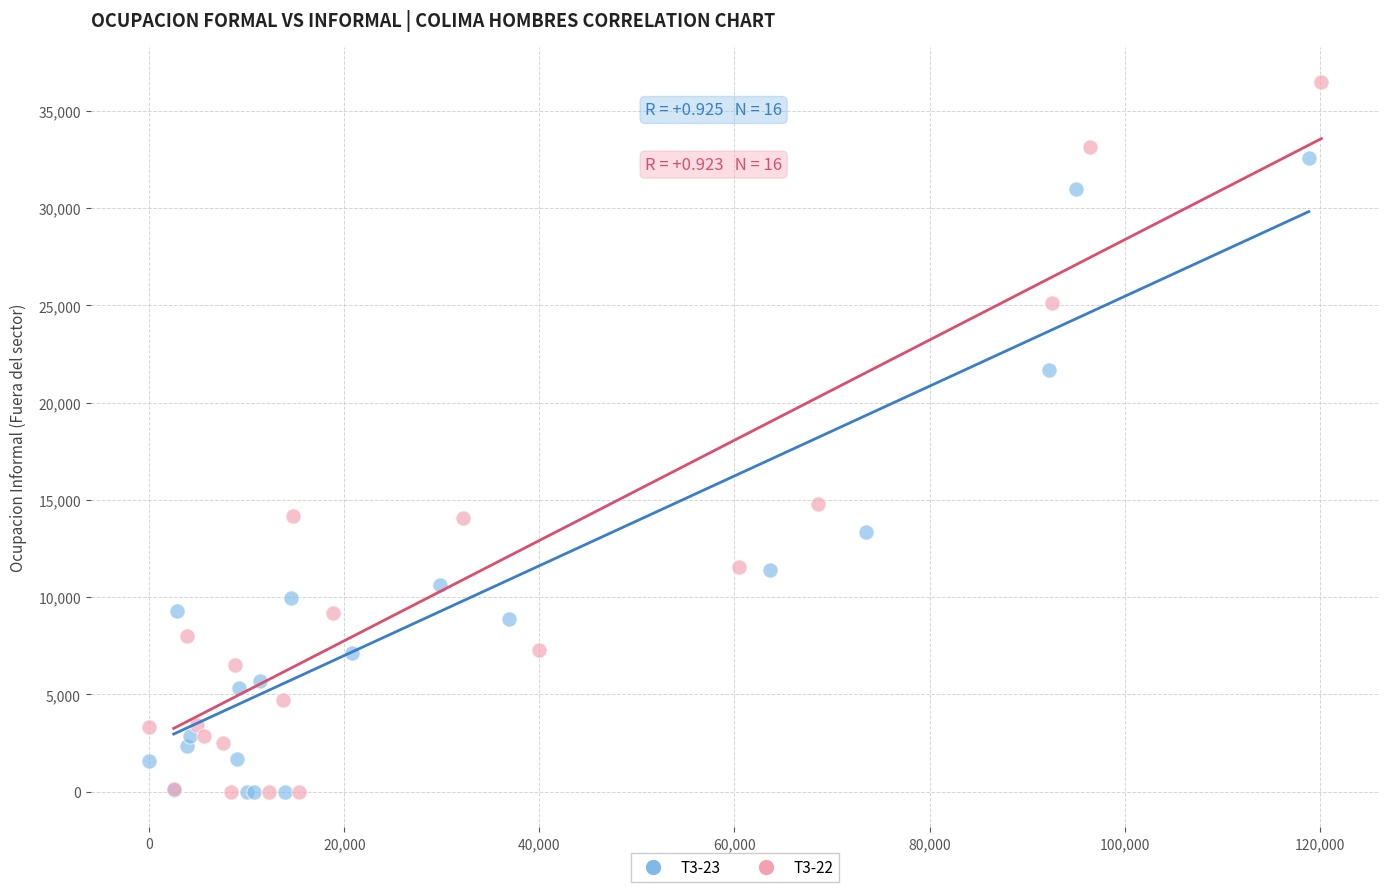

Which series contains the highest Y value?

T3-22